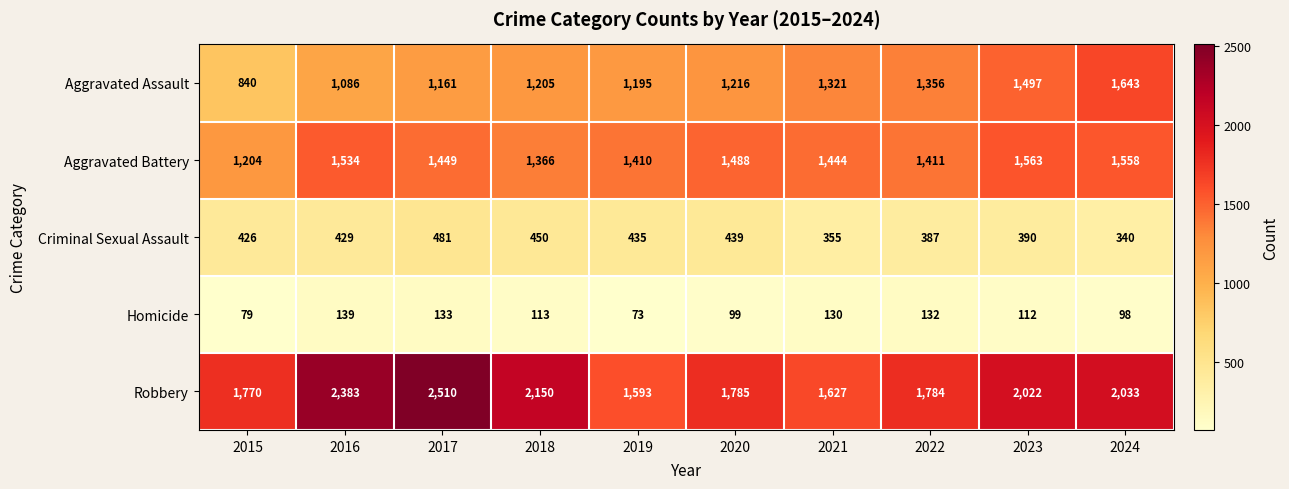

At which label is Robbery closest to 2051?

2024